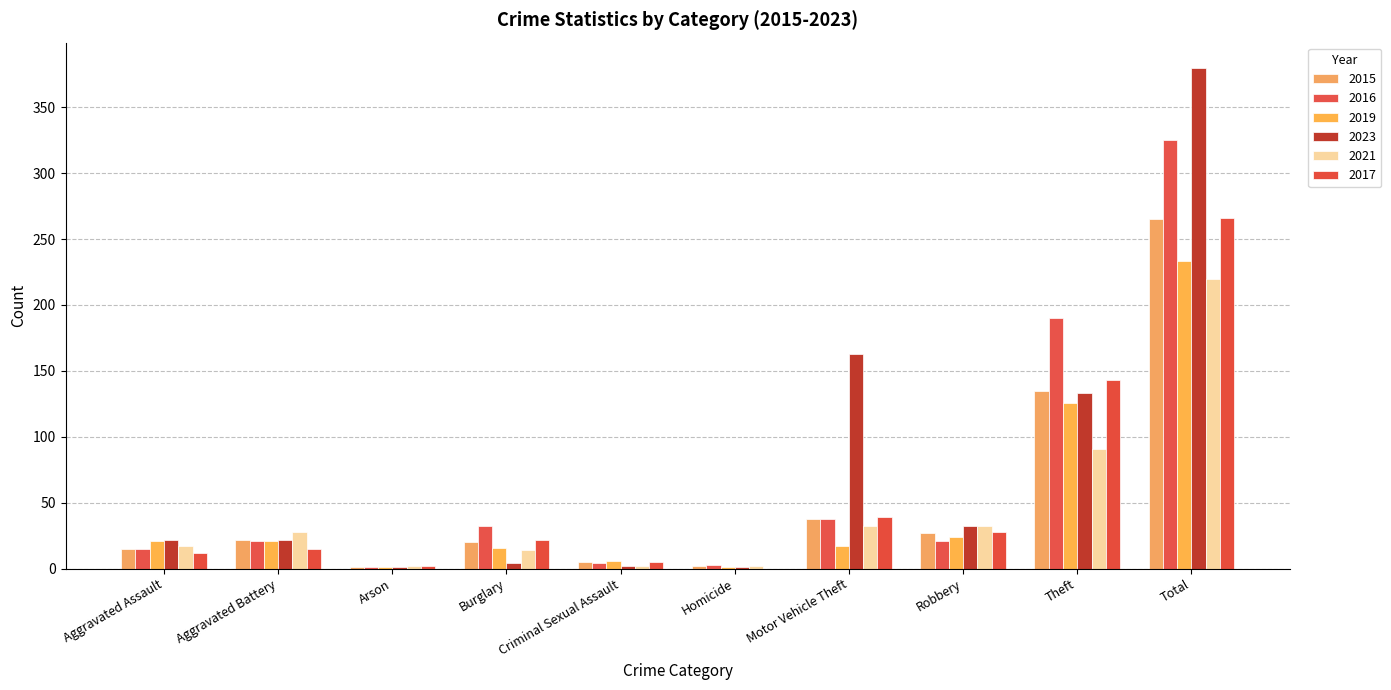

What is the difference between the second highest and minimum values in the 2023 series?

162